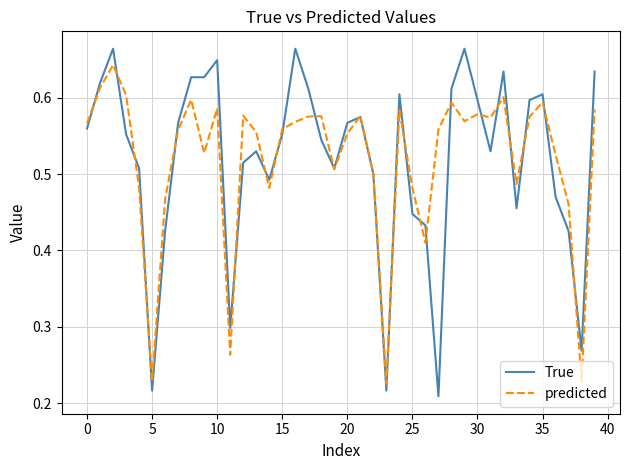

In predicted, how many points are higher than both neighbors (excluding endpoints)?

11